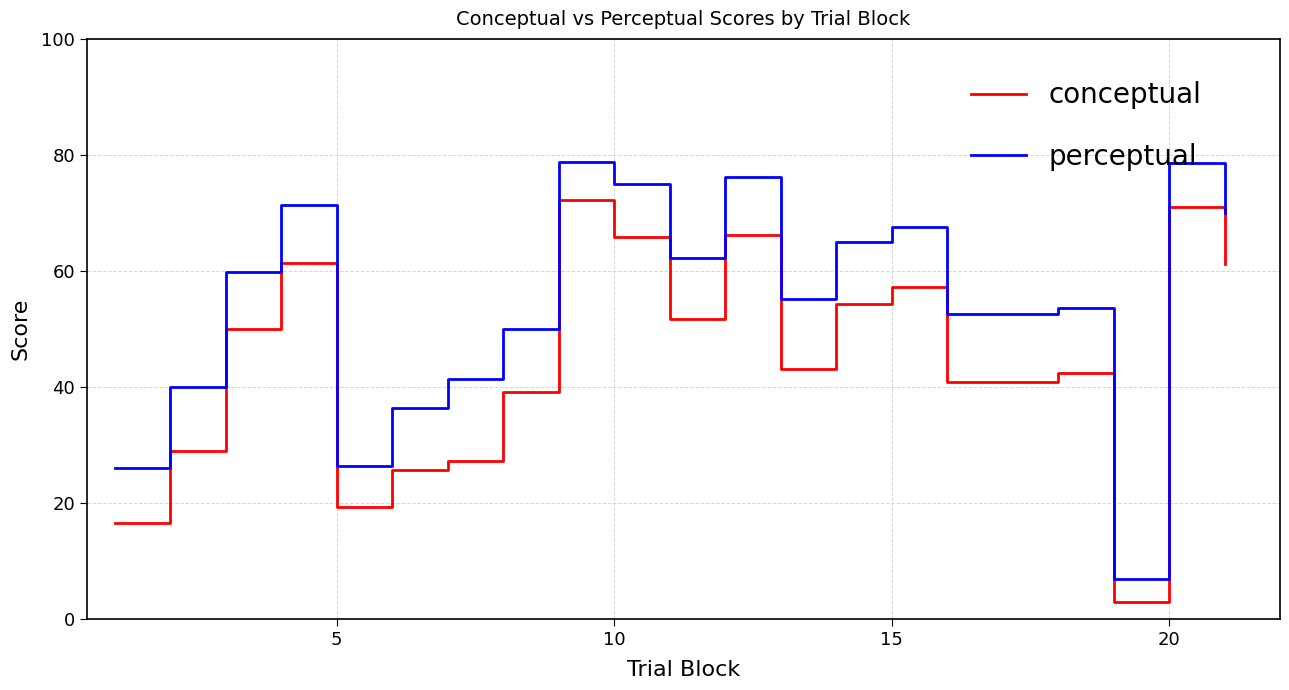

What is the highest value of the perceptual series?

78.9